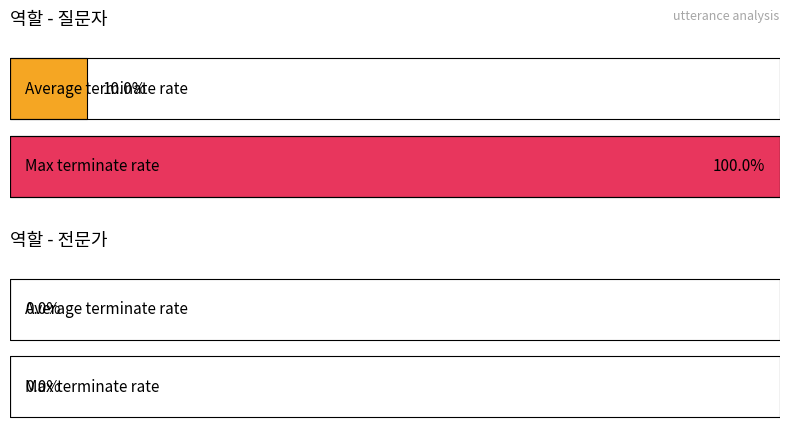

Which series has the largest range (max minus min)?

질문자